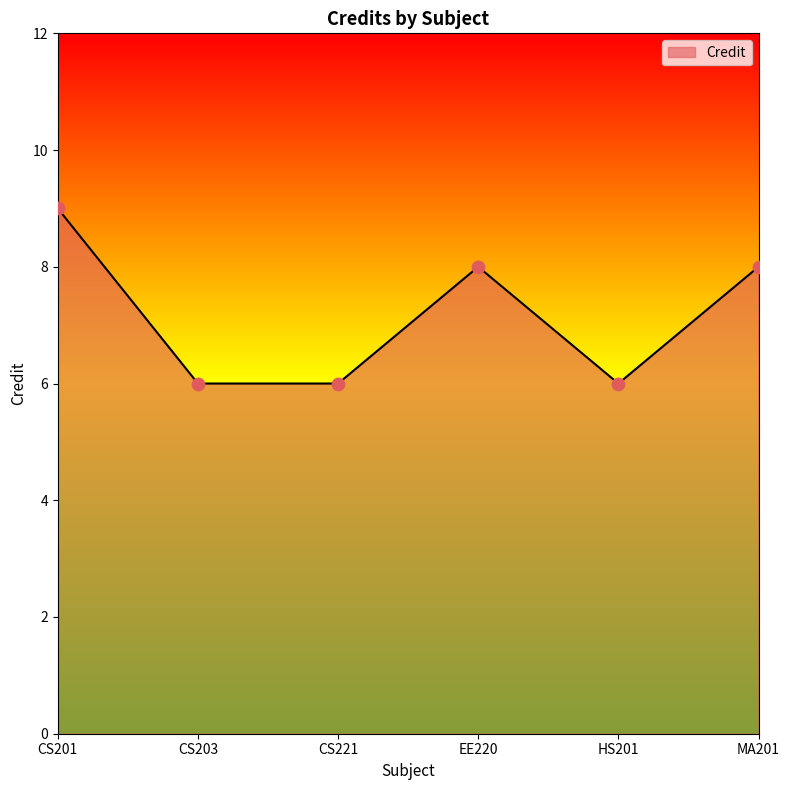

Between CS221 and EE220, which is larger?

EE220